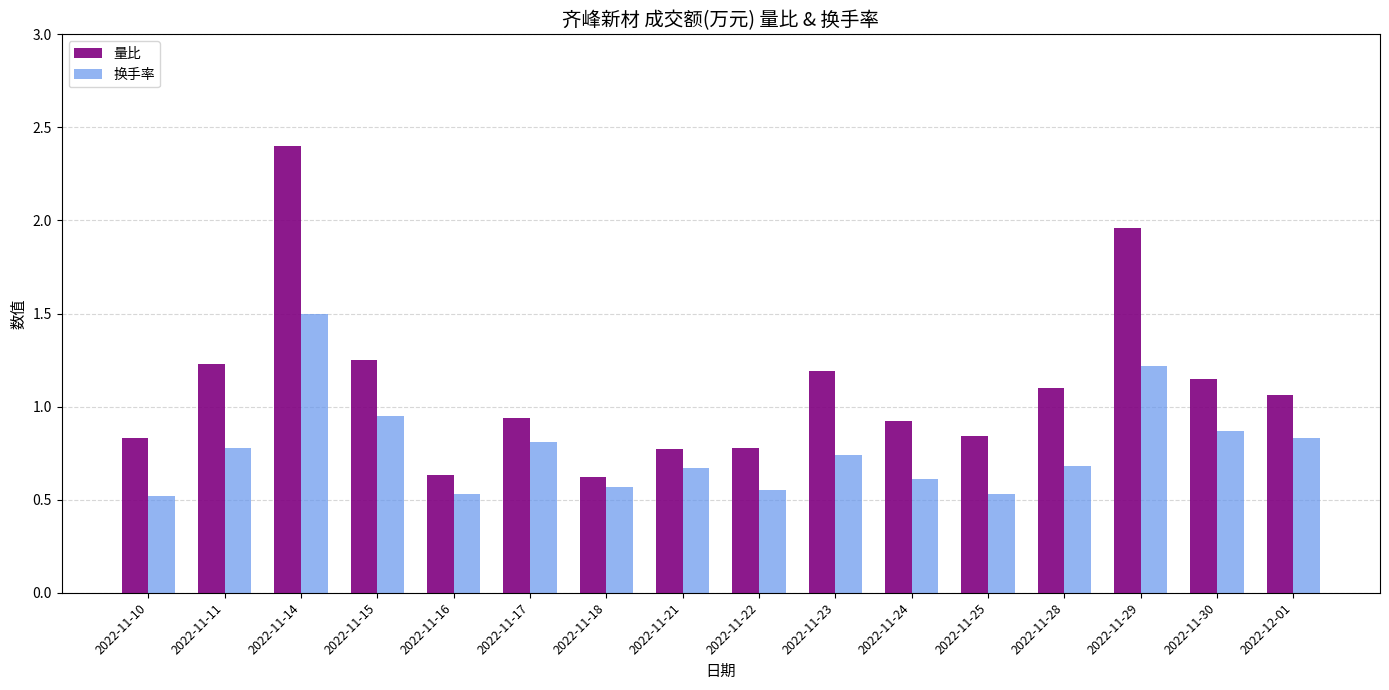

Rank the series at 2022-11-16 from highest to lowest value.

量比, 换手率